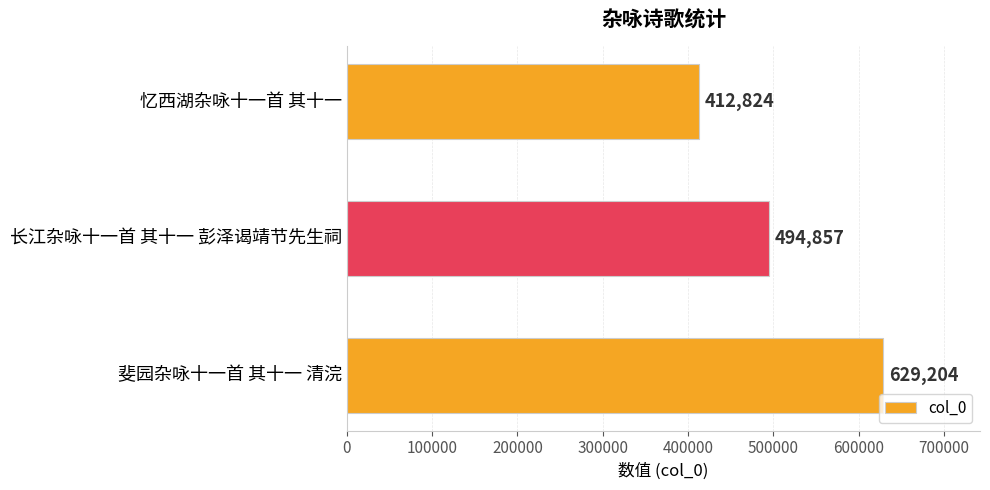

Count the values in the range 412824 to 629204.

3